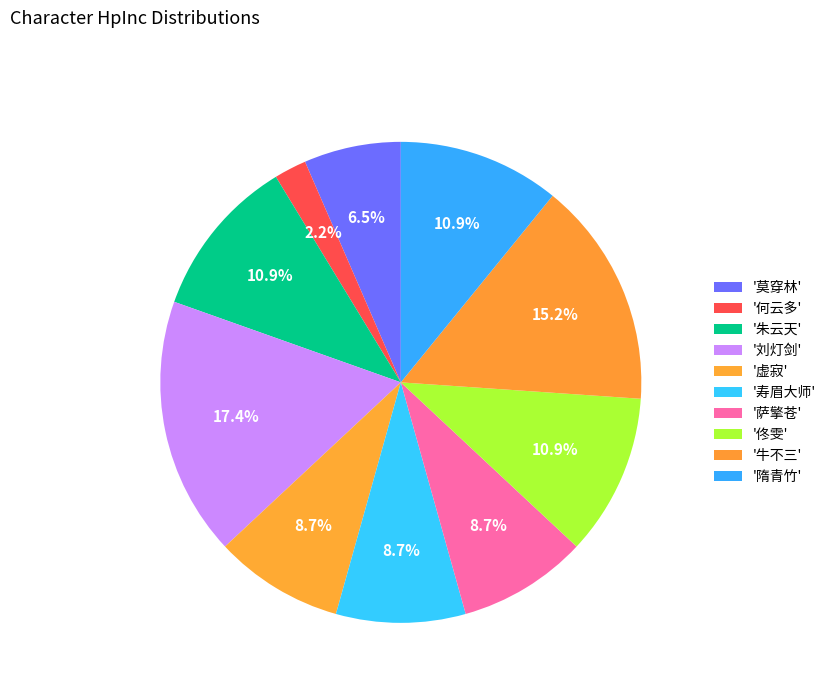

Which slice is the smallest?

何云多